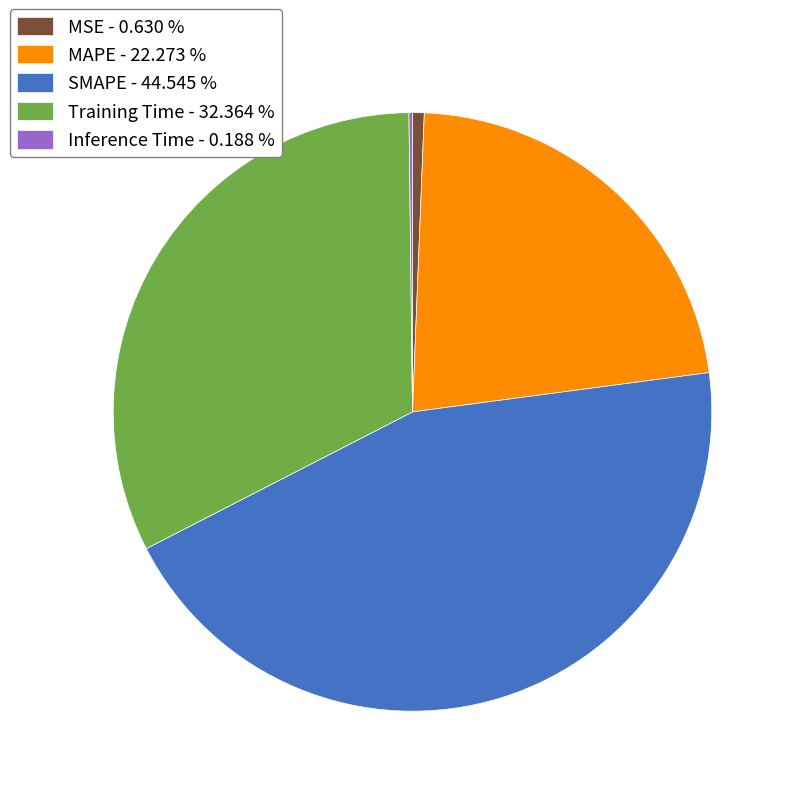

Is there any slice that represents more than half of the pie?

No